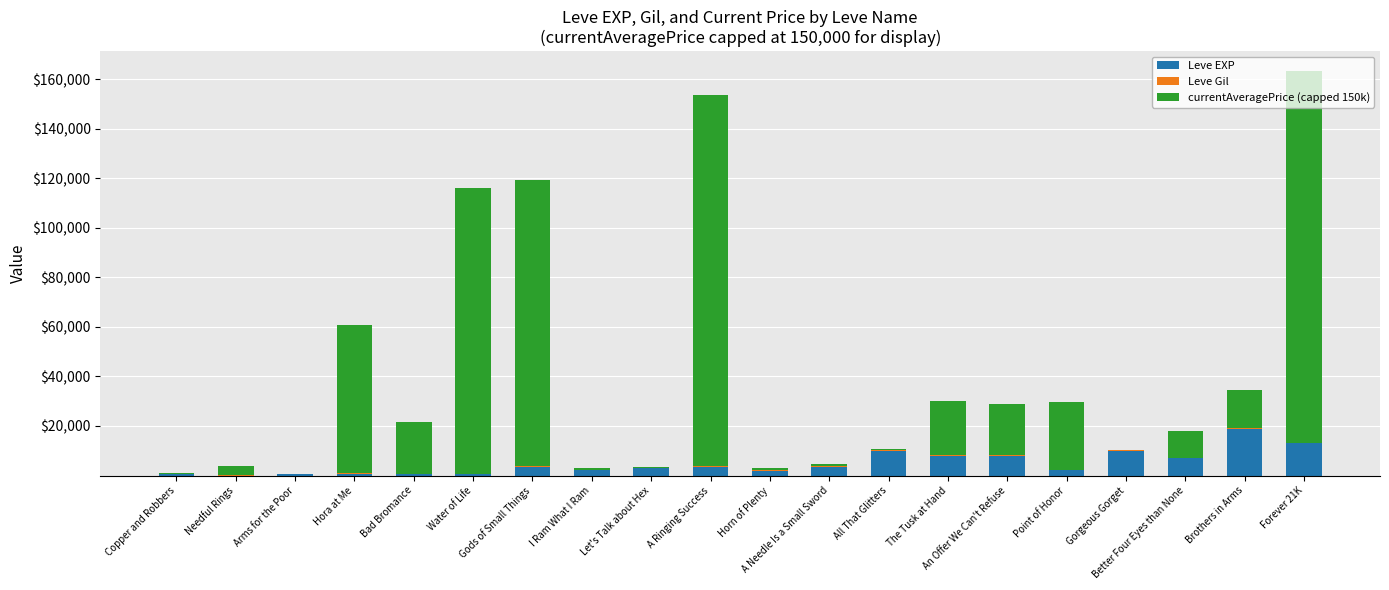

What is the sum of all Leve EXP values?

97911